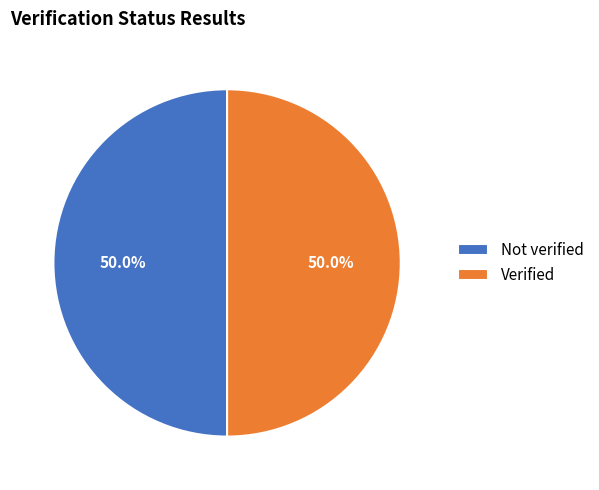

To the nearest percent, what is the combined percentage of Not verified and Verified?

100%